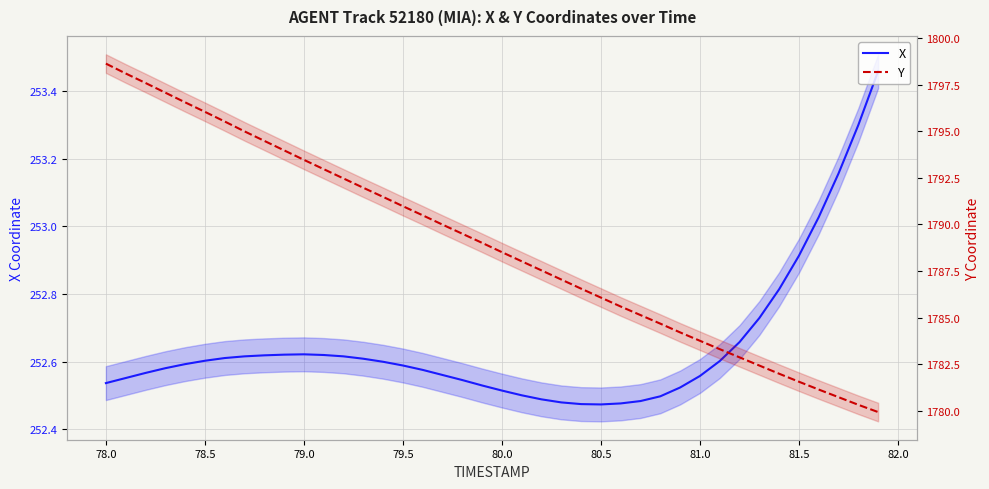

What are all the series names shown in the legend?

X, Y